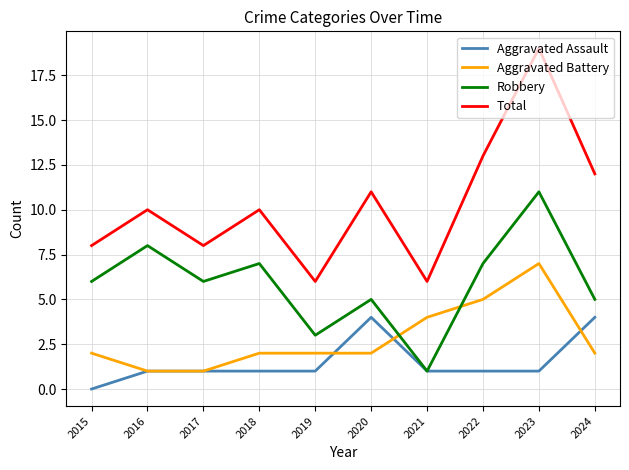

Rank the series at 2024 from highest to lowest value.

Total, Robbery, Aggravated Assault, Aggravated Battery